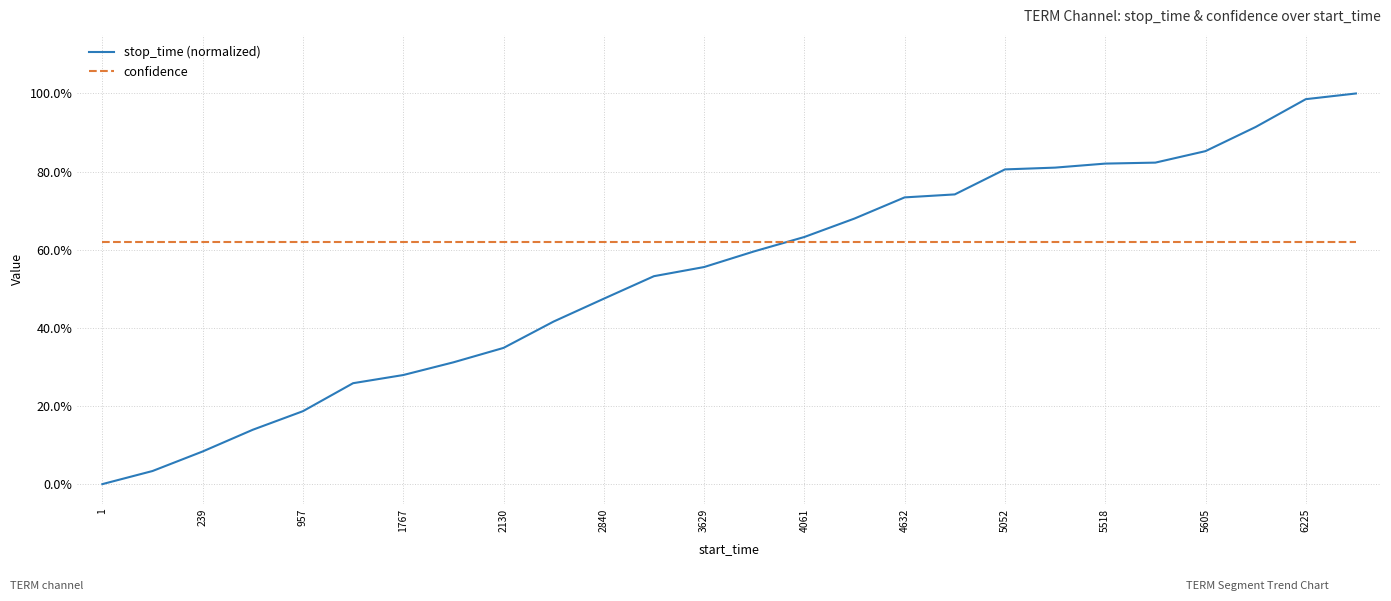

Does the chart display data point markers on the line(s)?

No